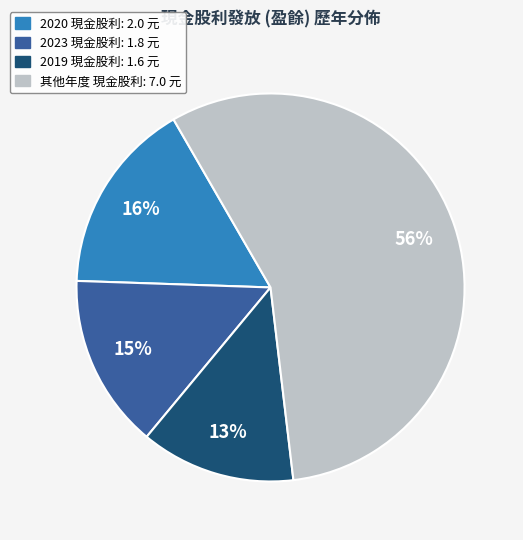

Is there any slice that represents more than half of the pie?

Yes